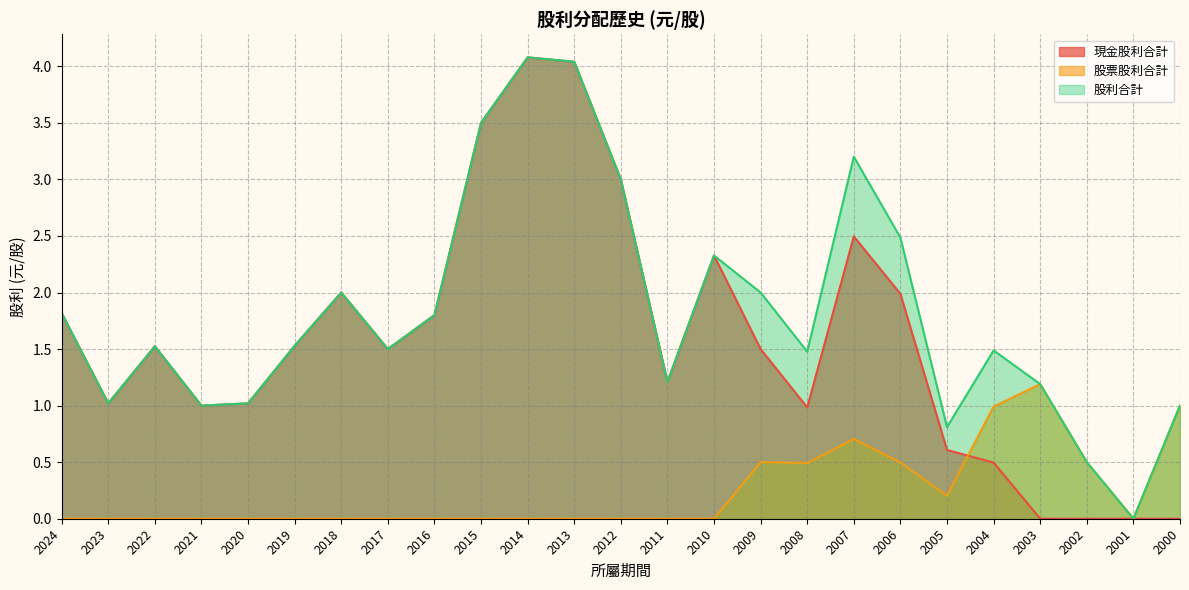

List the series in order of their overall mean, highest first.

股利合計, 現金股利合計, 股票股利合計